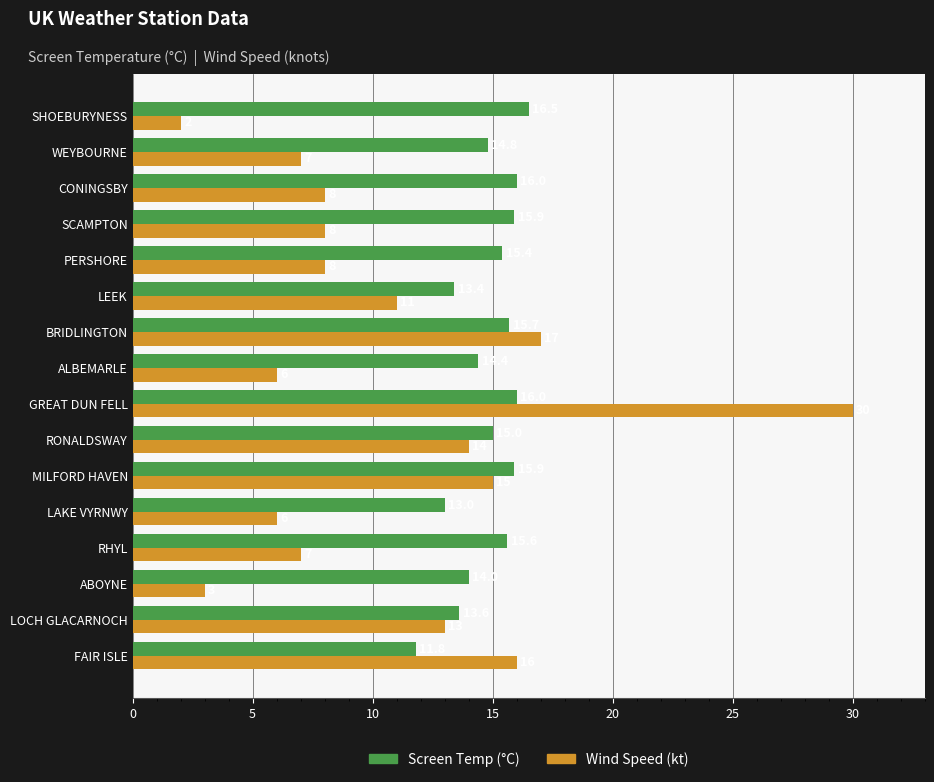

True or false: Wind Speed (kt) has a value of 4.2 at SCAMPTON.

False